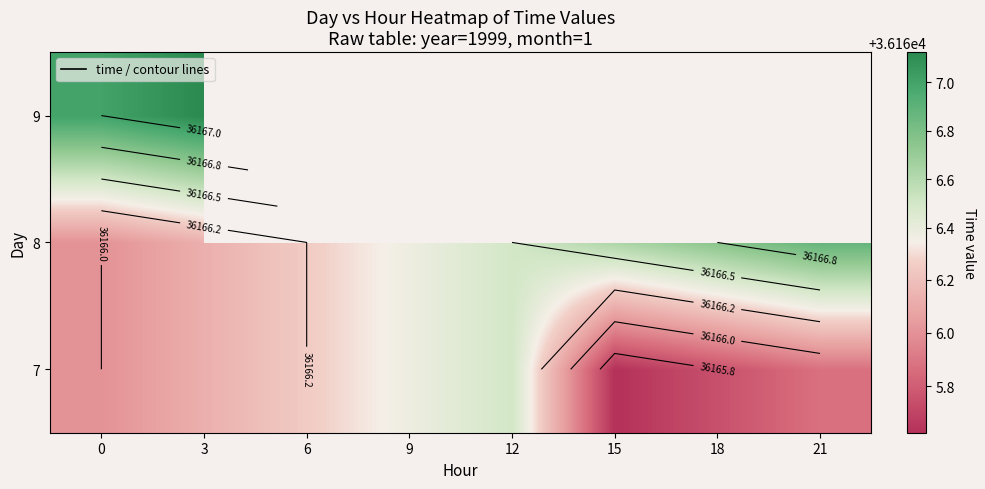

At which category does the chart reach its peak across all series?

3